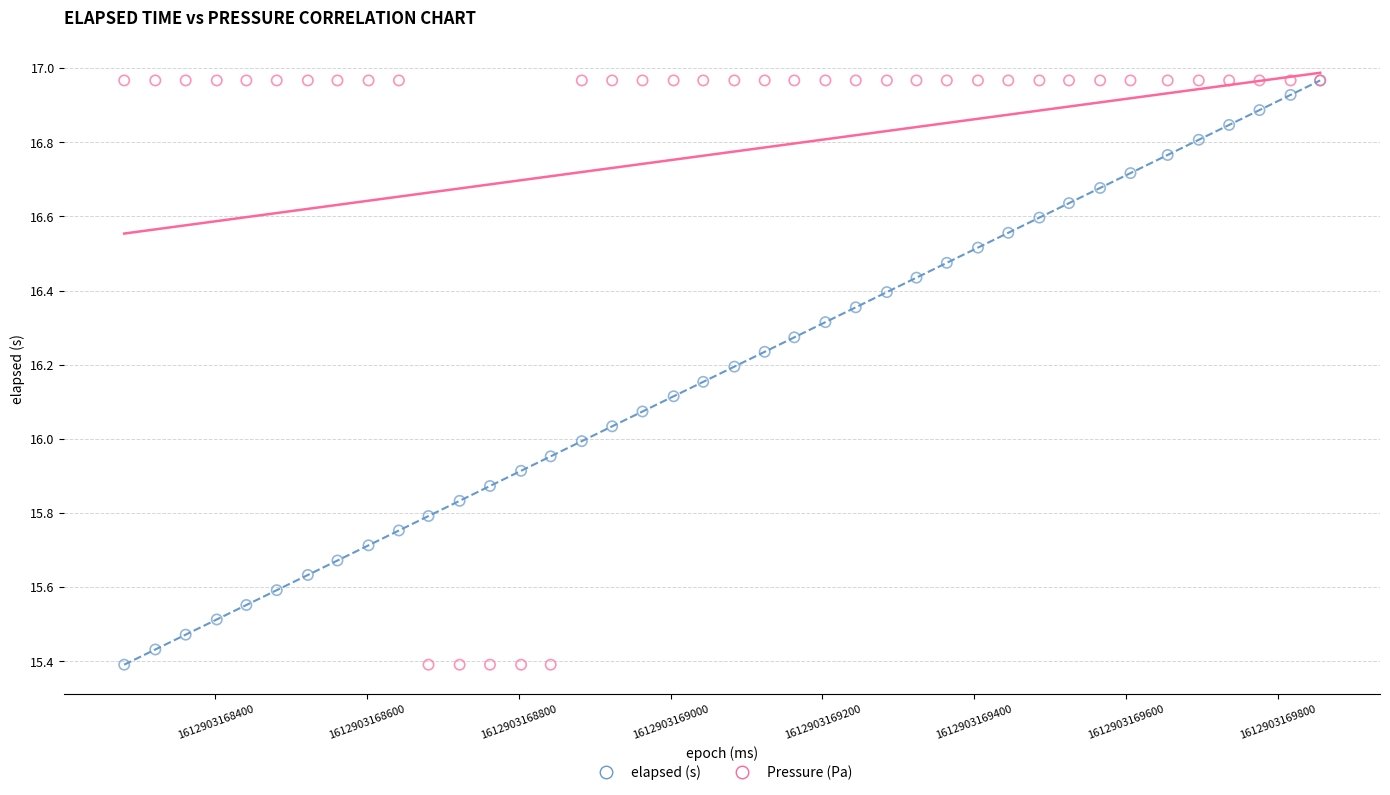

What are all the series names shown in the legend?

elapsed (s), Pressure (Pa)